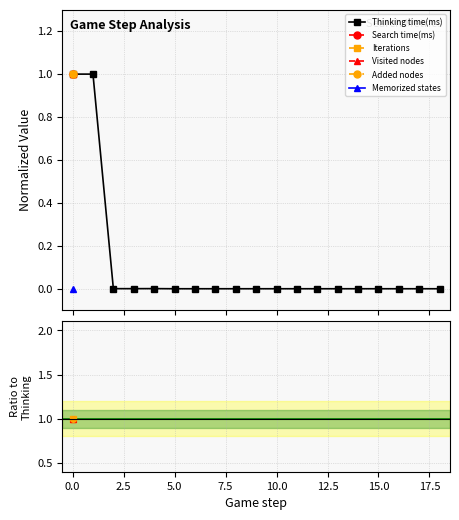

What position from the left is 11?

12